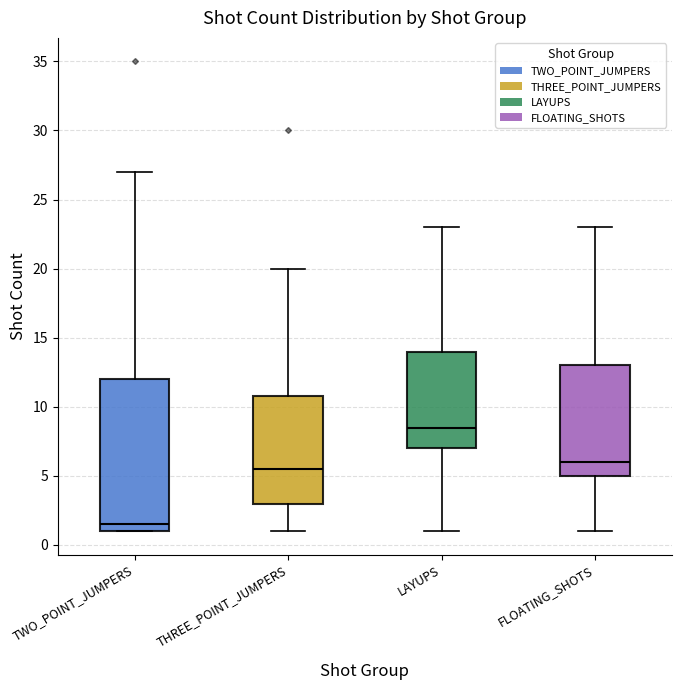

Reading left to right, transcribe this box plot: for each box, give where its median line is, the range the box spans, and where its two whiskers end, as read against the y-axis. The values are not printed on the chart, so give them approximately, as read against the axis.

TWO_POINT_JUMPERS: median 1.5, box 1.0 to 12.0, whiskers 1.0 to 27.0
THREE_POINT_JUMPERS: median 5.5, box 3.0 to 11.0, whiskers 1.0 to 20.0
LAYUPS: median 8.5, box 7.0 to 14.0, whiskers 1.0 to 23.0
FLOATING_SHOTS: median 6.0, box 5.0 to 13.0, whiskers 1.0 to 23.0